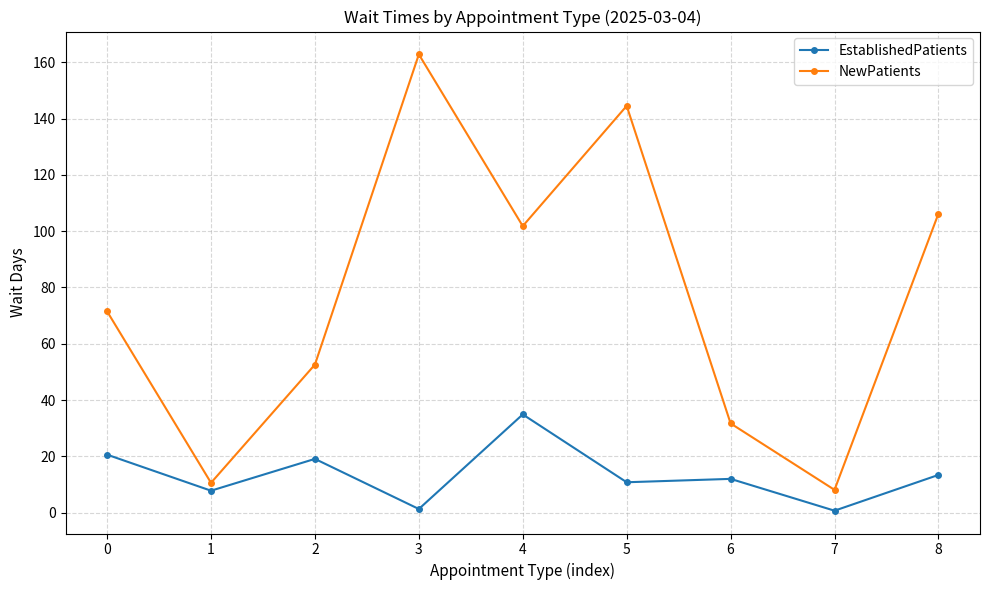

Count the number of categories in the chart.

9